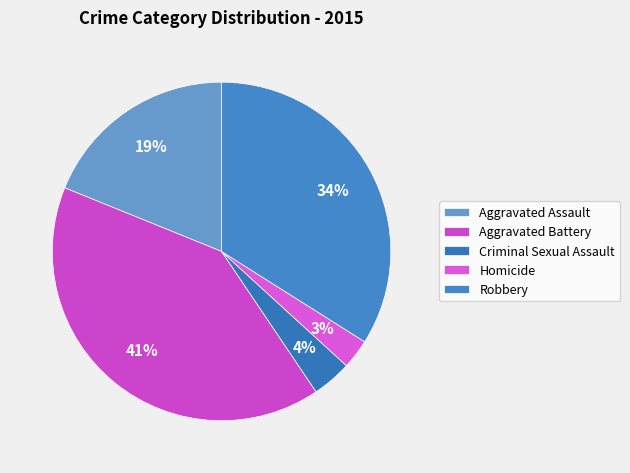

Which slice is the smallest?

Homicide